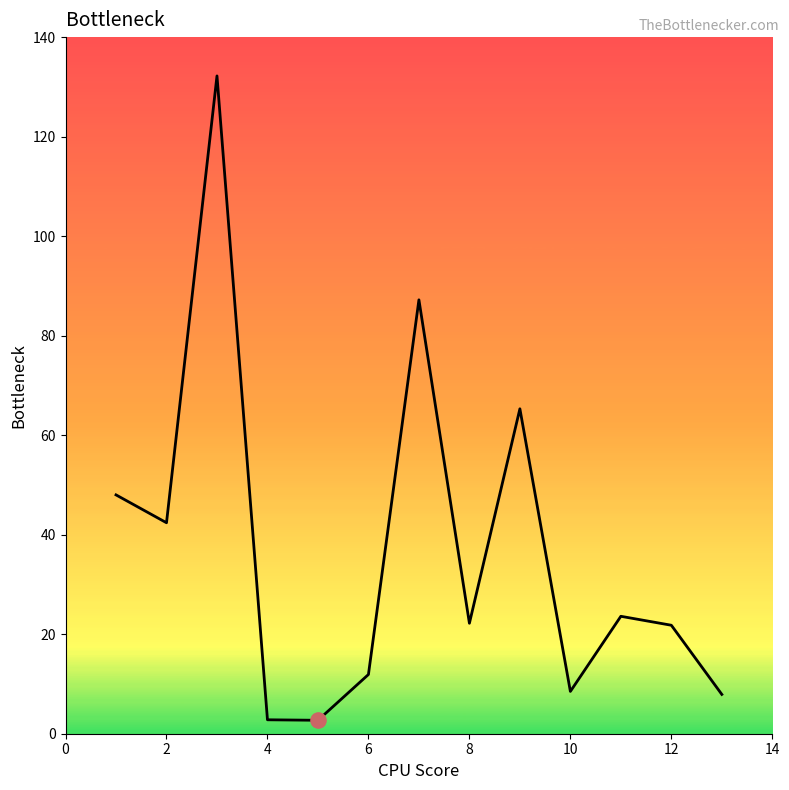

What is the greatest value displayed?

132.2